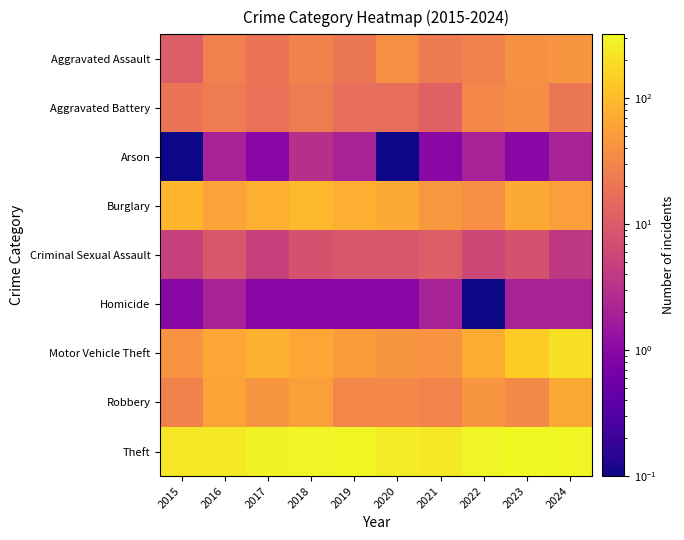

At which category is the sum across all series the highest?

2024